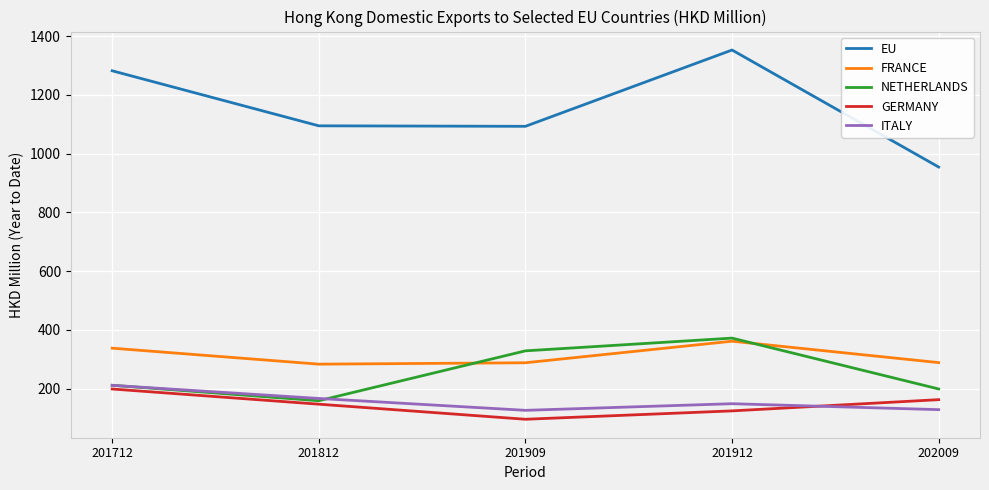

At which label does NETHERLANDS reach its peak?

201912